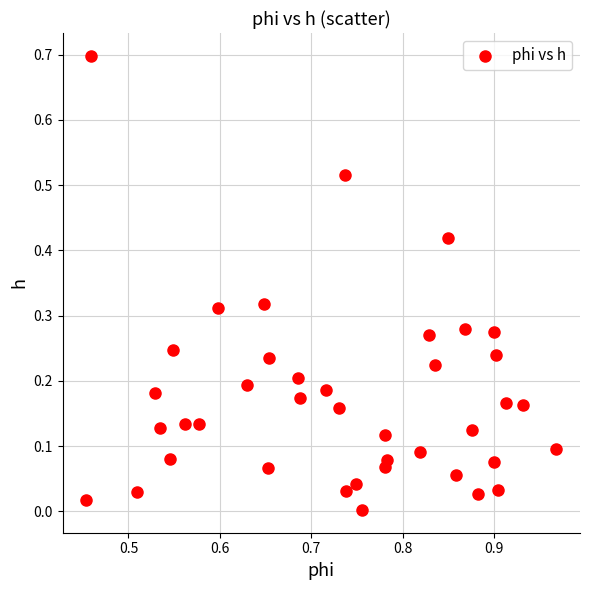

What is the range of Y values (max minus min)?

0.7